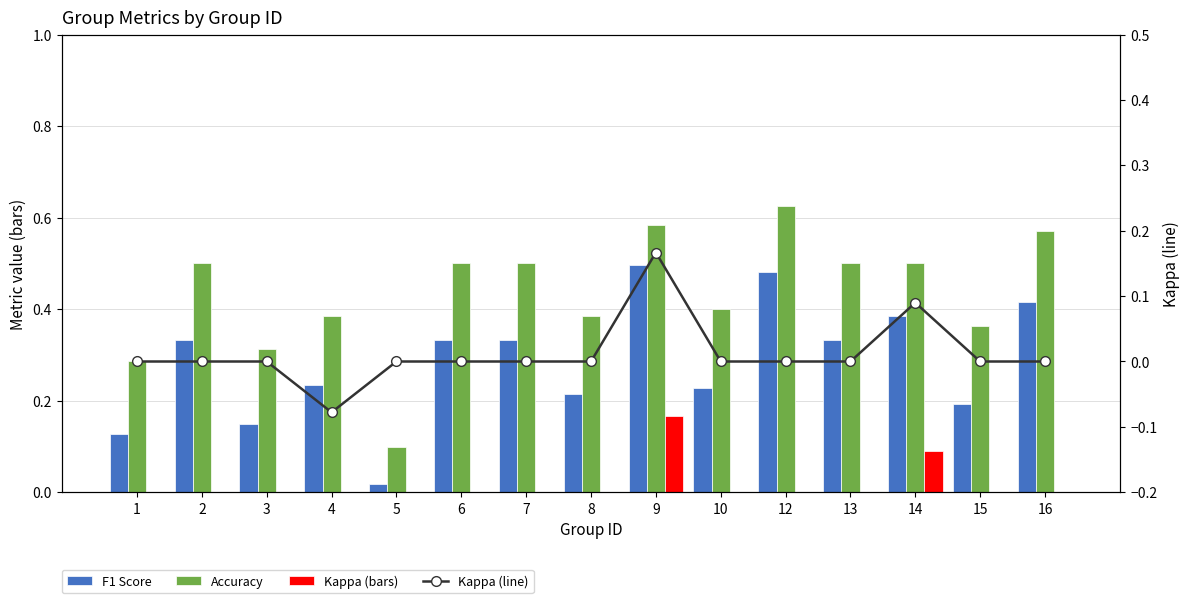

What is the difference between the second highest and second lowest values in the Kappa (line) series?

0.1